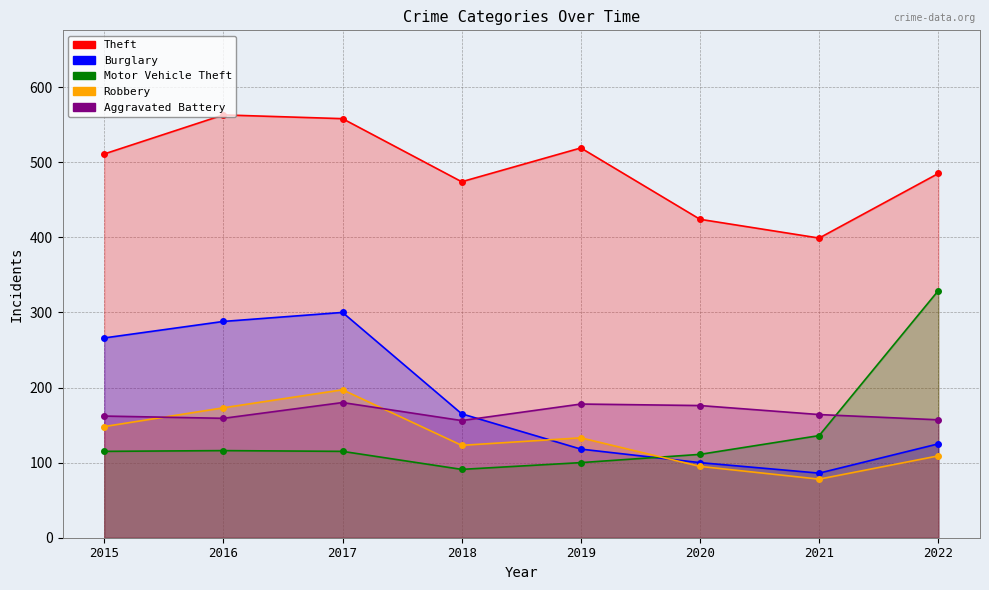

Does the chart display data point markers on the line(s)?

Yes